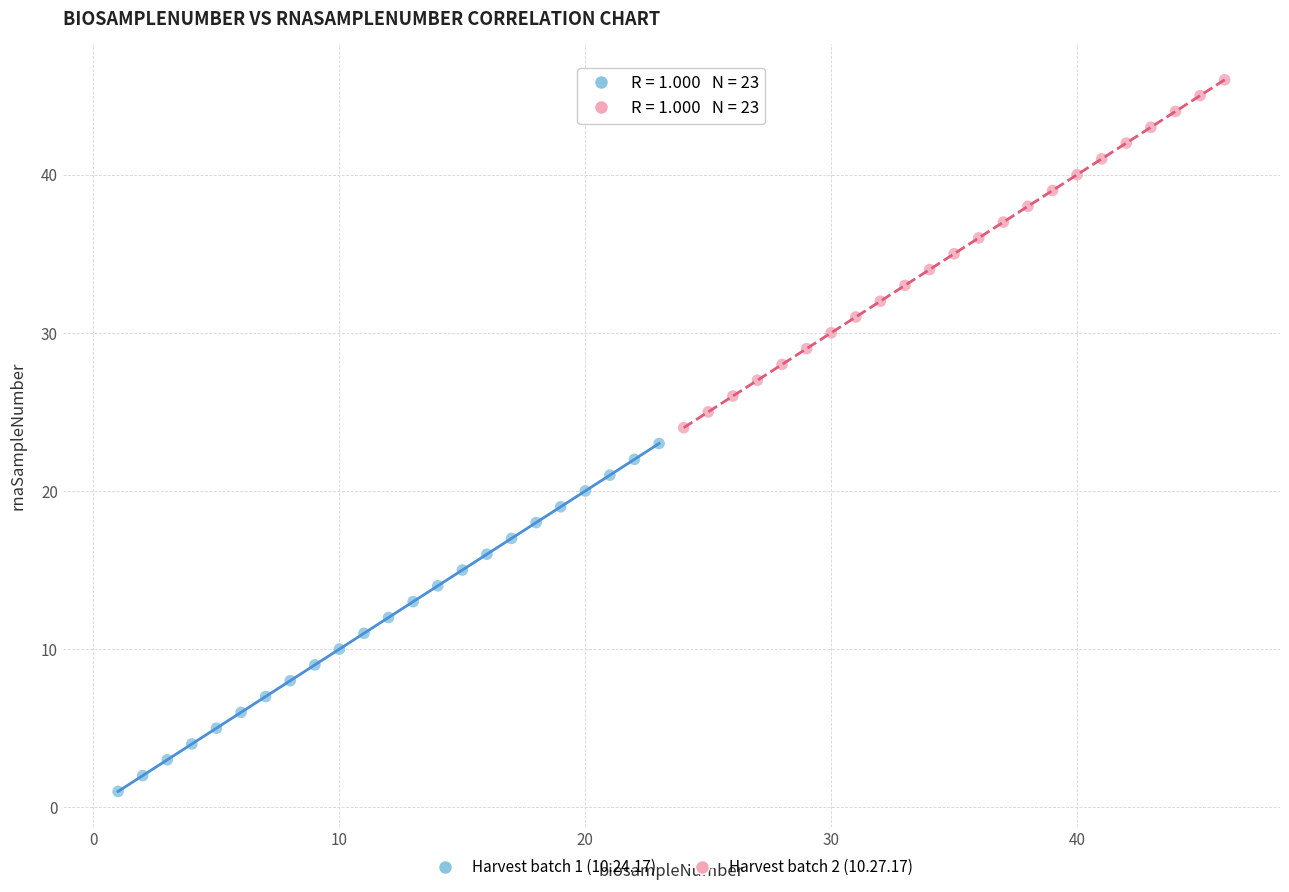

Which series reaches the maximum Y coordinate?

Harvest batch 2 (10.27.17)